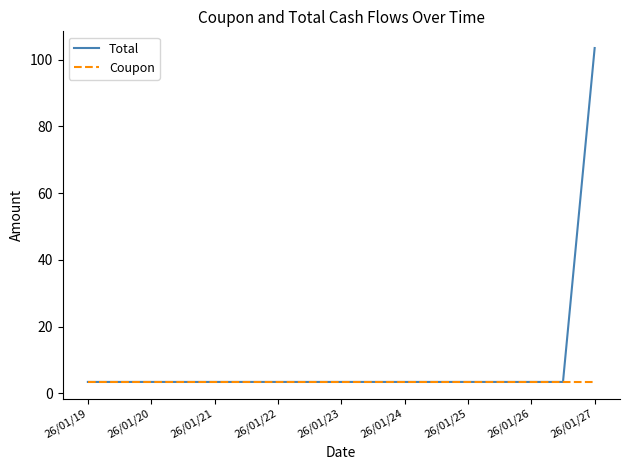

What are all the series names shown in the legend?

Total, Coupon